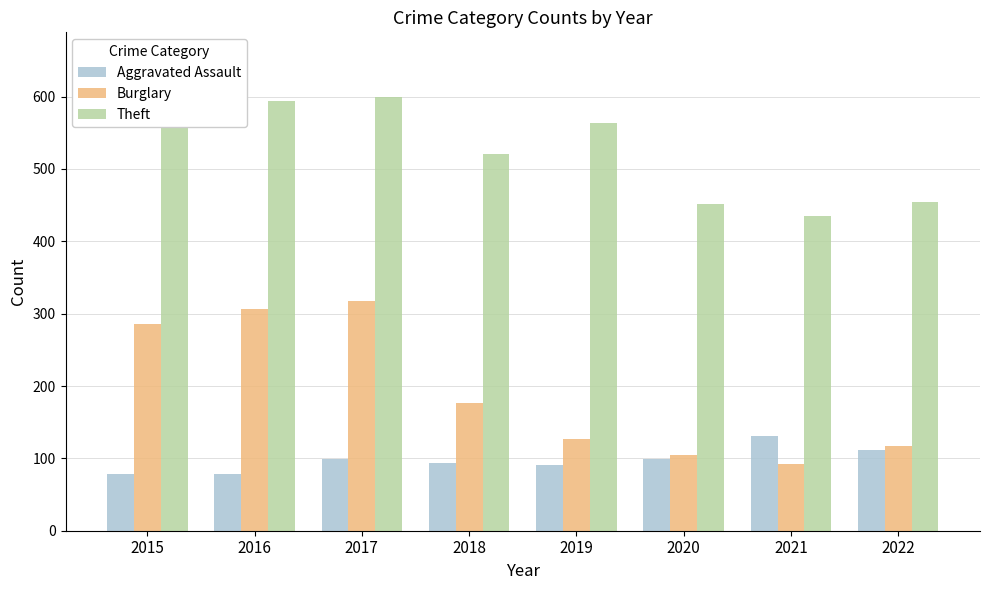

What is the sum of all Aggravated Assault values?

782